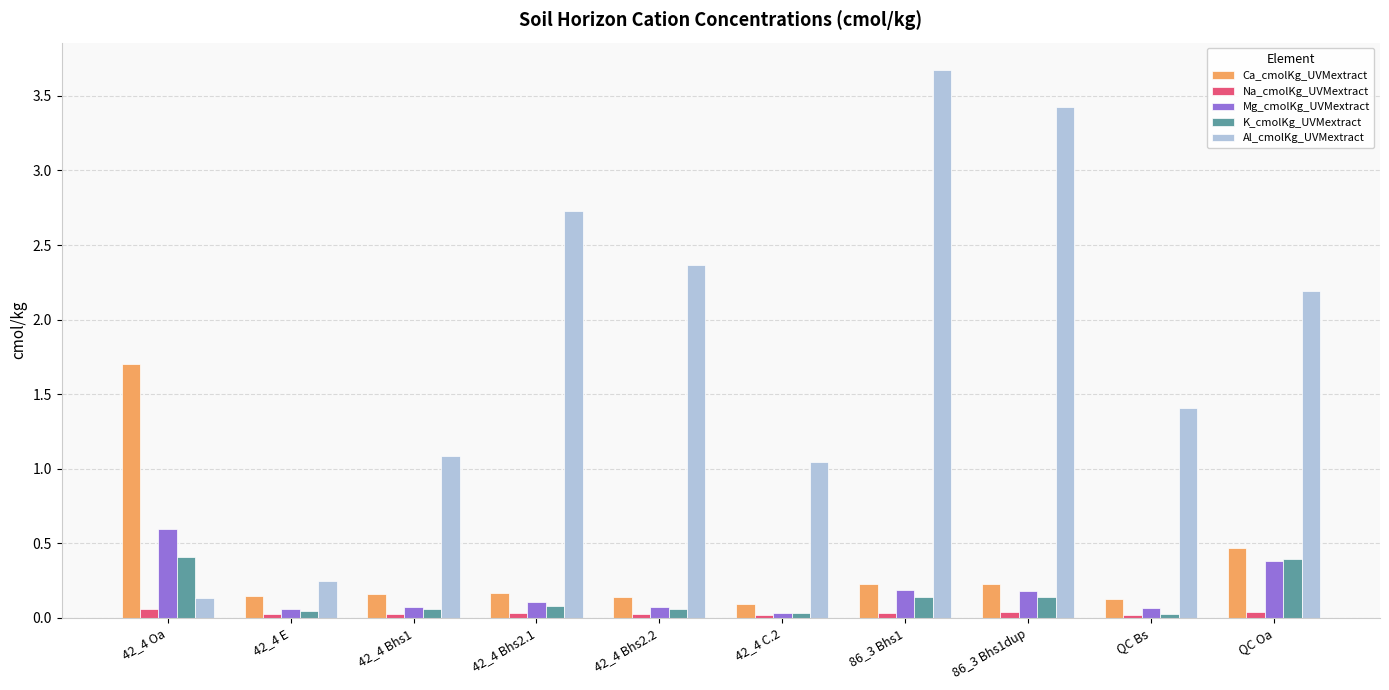

How many bars are there in total?

50